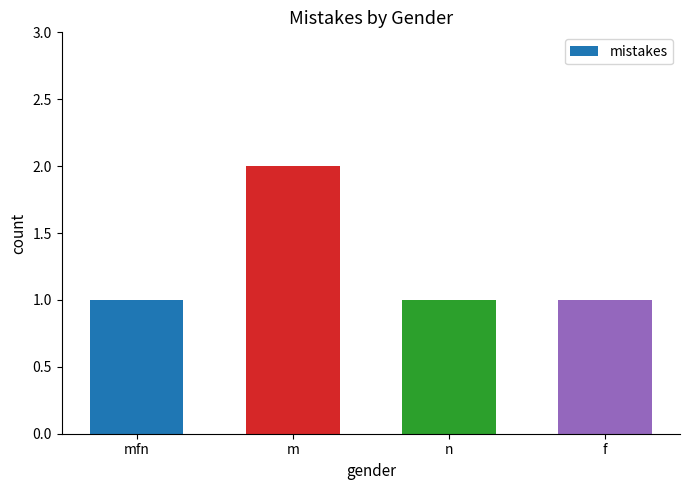

What is the value of the 1st bar from the left?

1